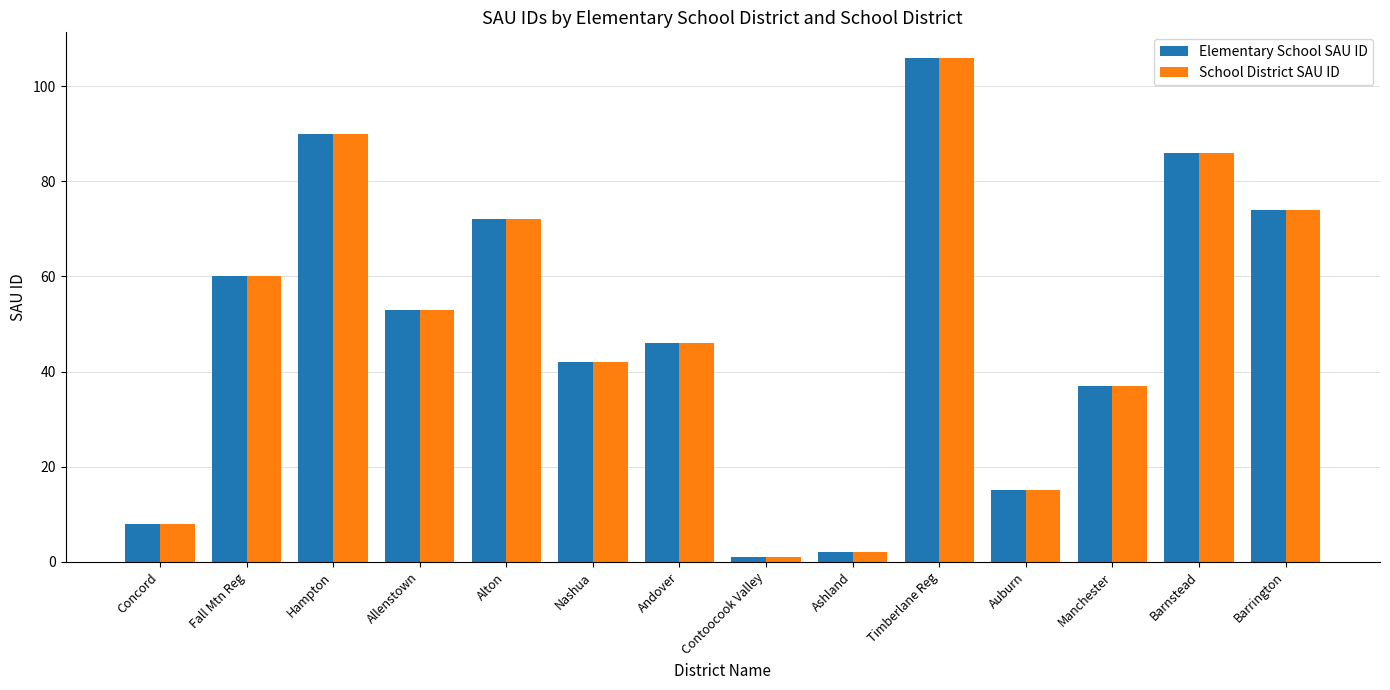

What is the approximate value of School District SAU ID at Barrington?

74